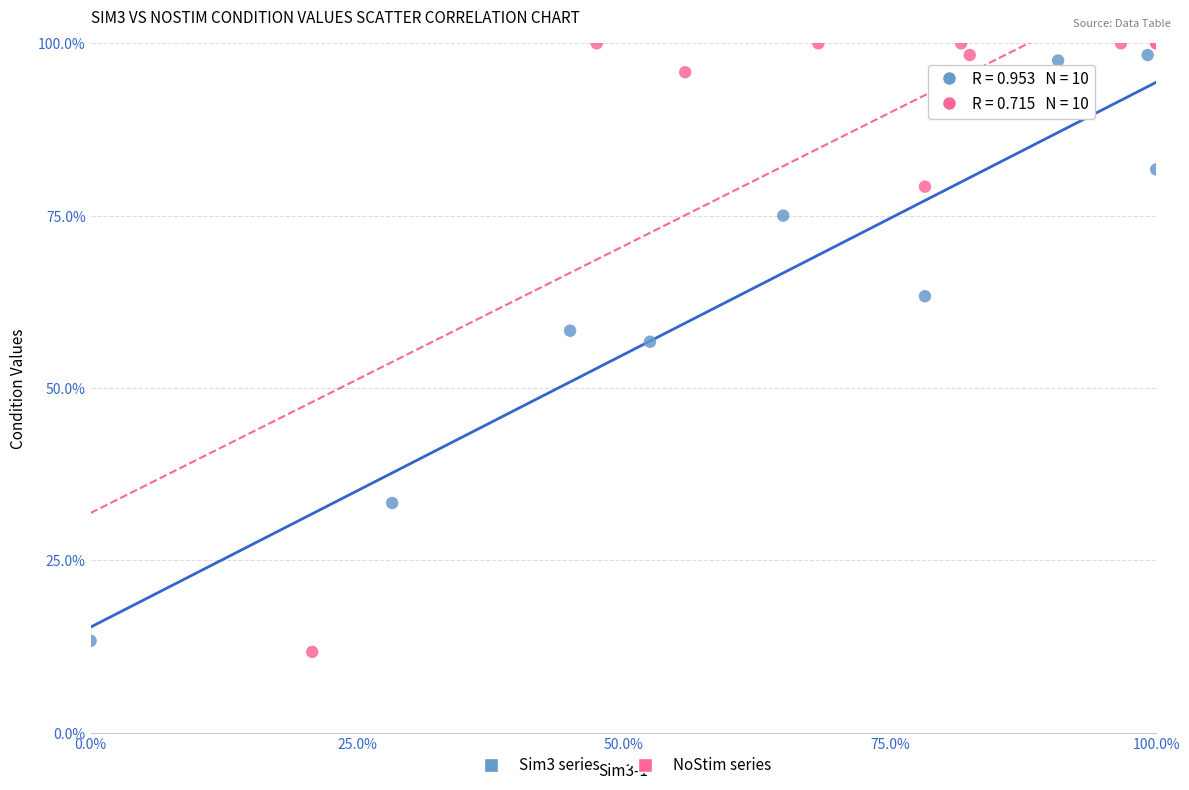

Which series has the largest Y range (max minus min)?

NoStim series